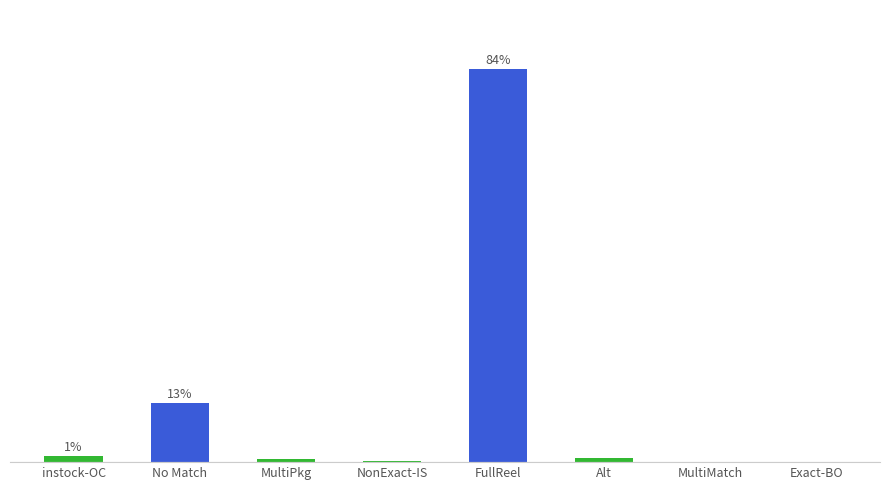

Are the bars horizontal?

No